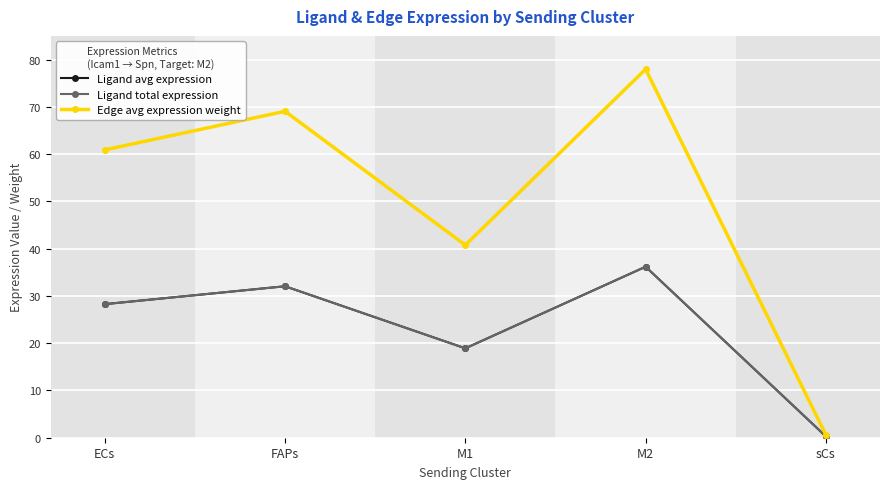

Does the chart display data point markers on the line(s)?

Yes